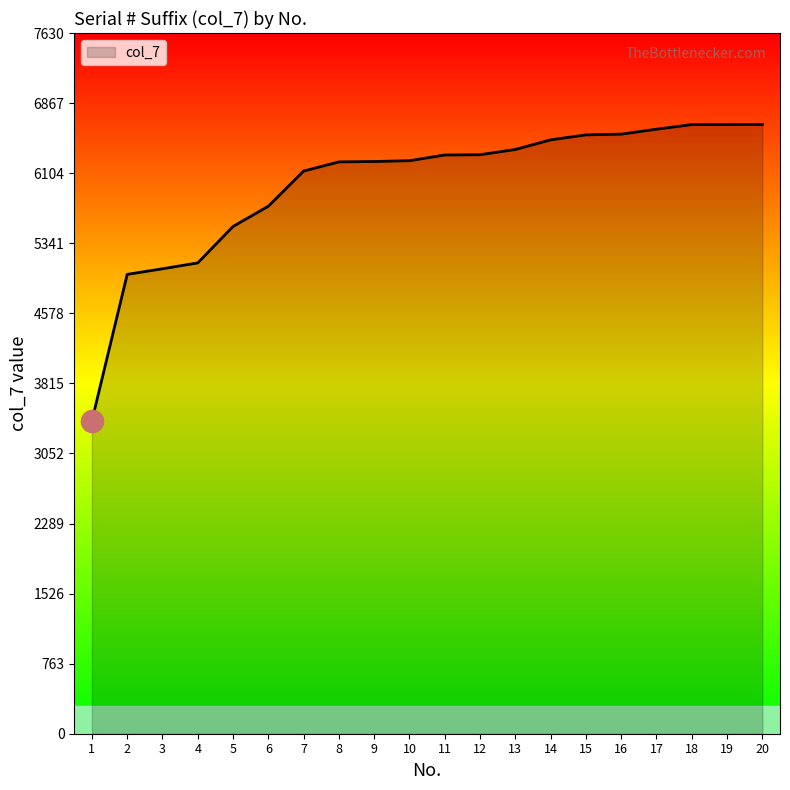

True or false: the data shows 11275 at 19.

False